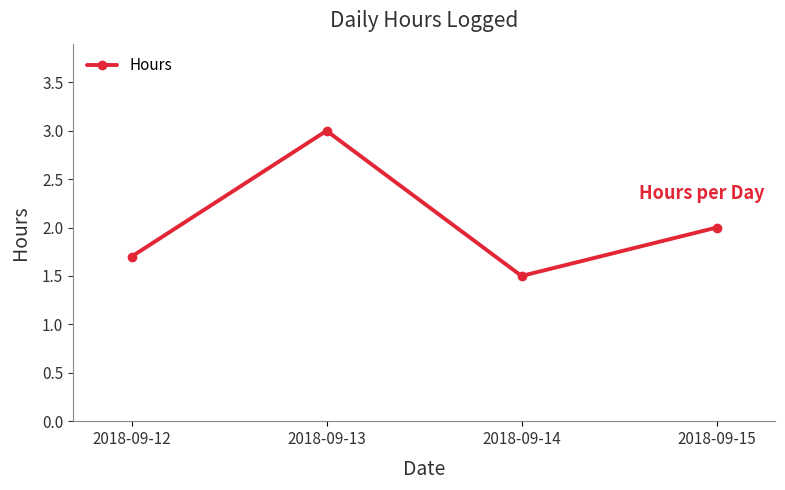

The value at 2018-09-15 is 2.8. True or false?

False